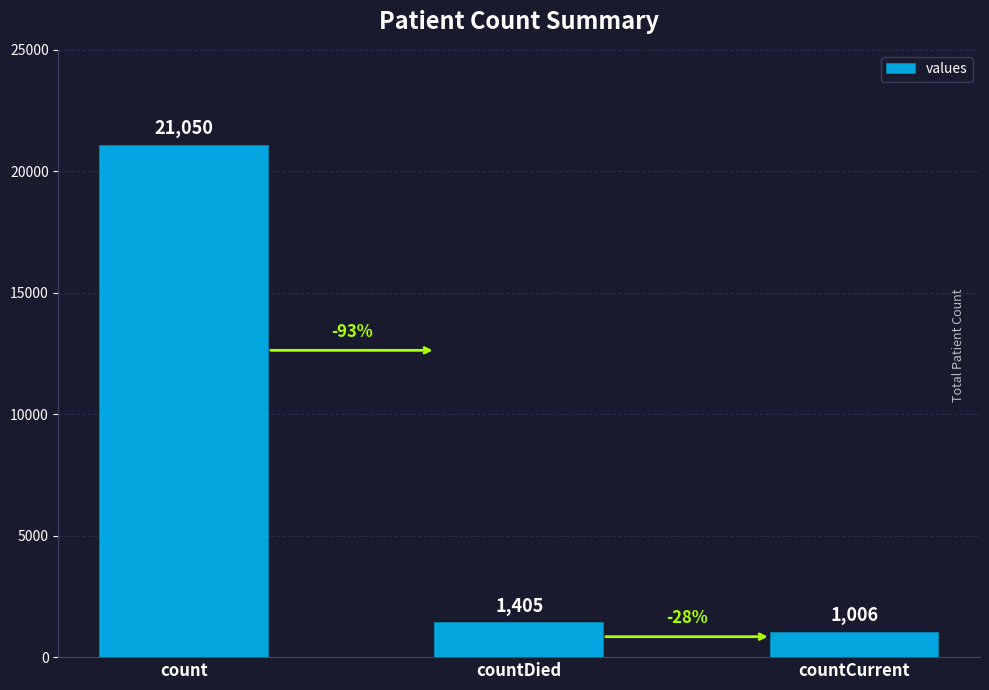

Which has a higher value, countDied or countCurrent?

countDied